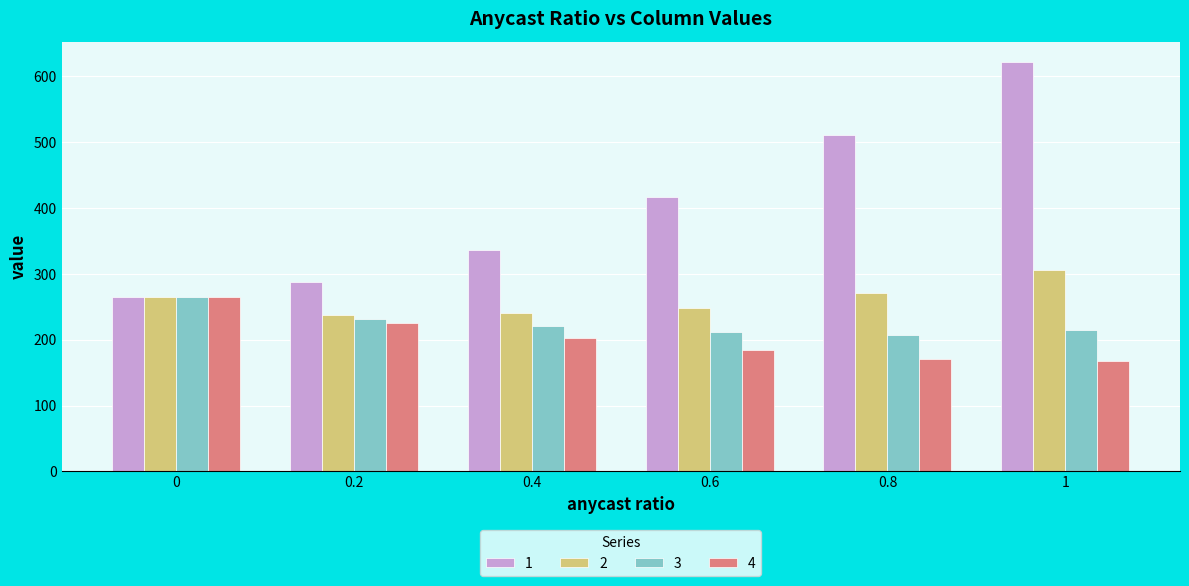

At which label is 2 closest to 271?

0.8